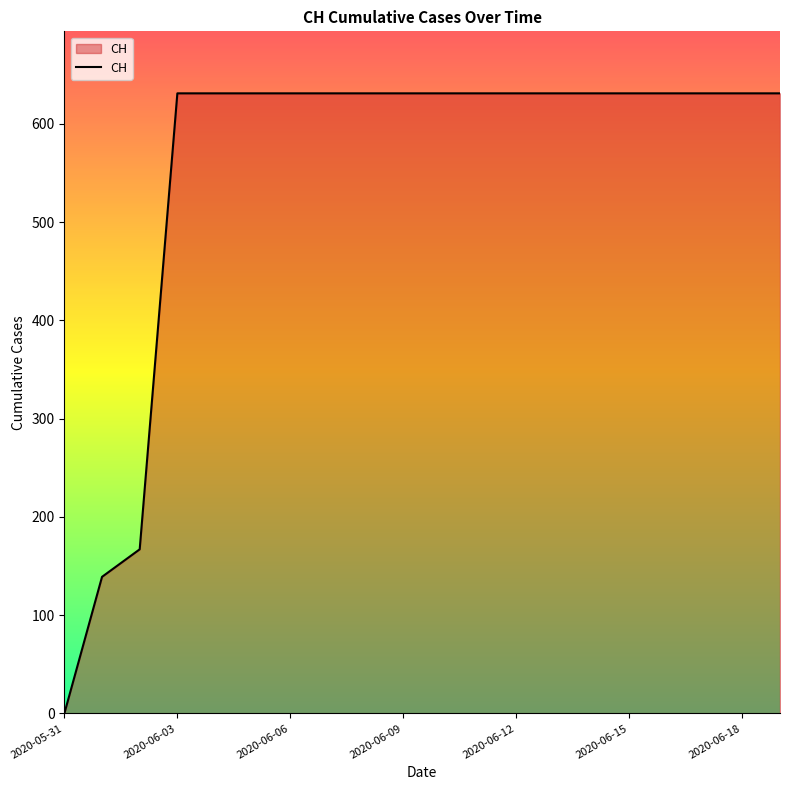

How many lines are shown in the chart?

1